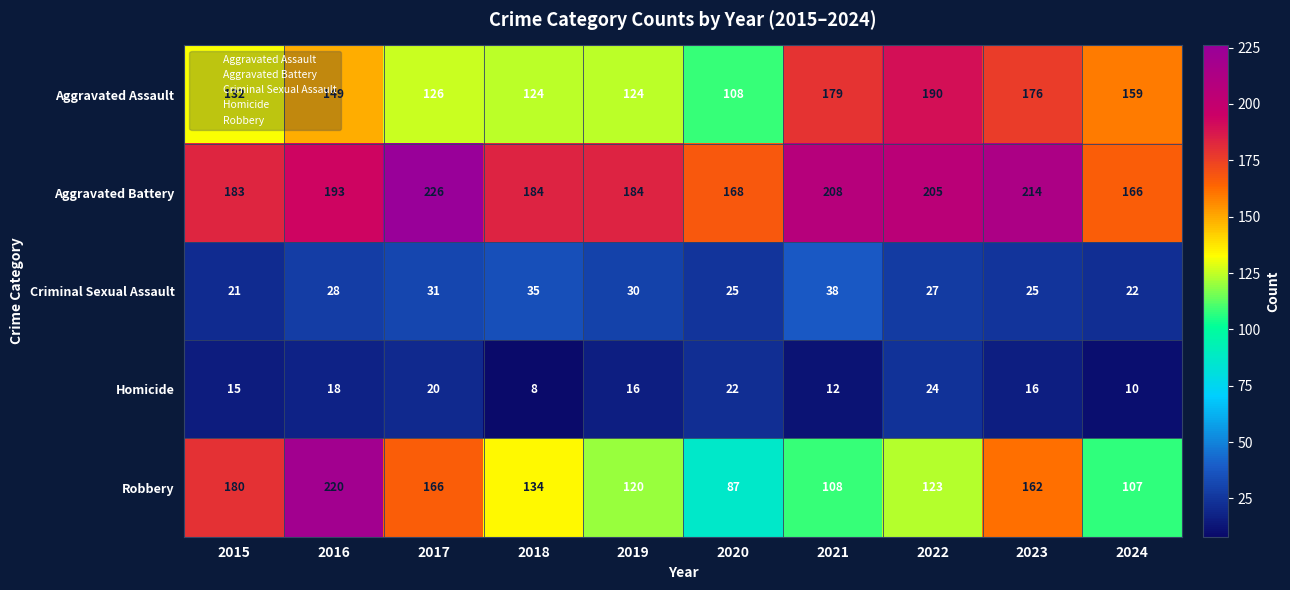

What is the difference between the Robbery values at 2017 and 2019?

46